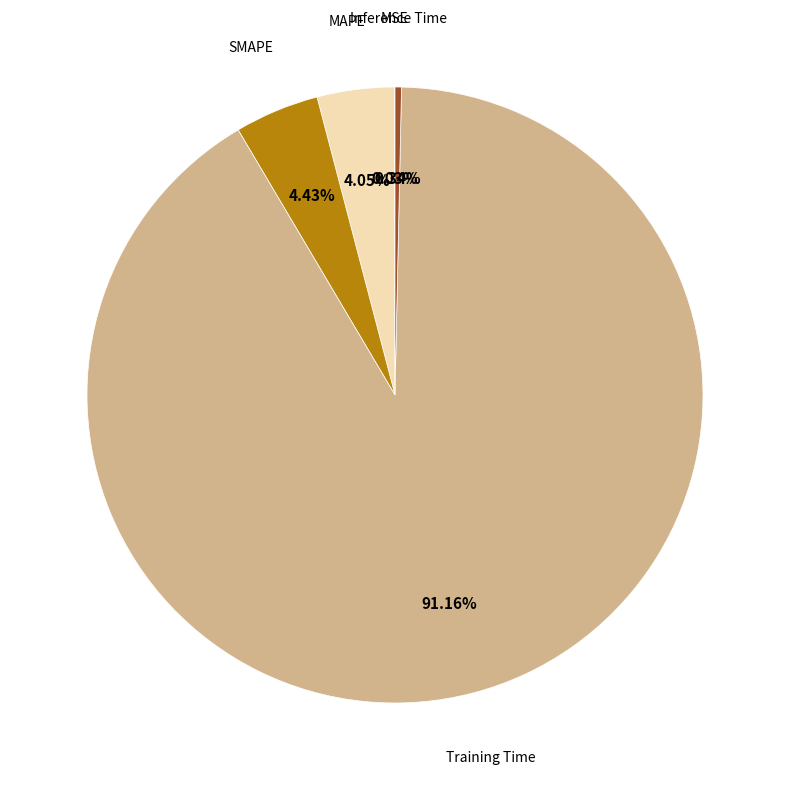

Between MAPE and Inference Time, which is larger?

MAPE